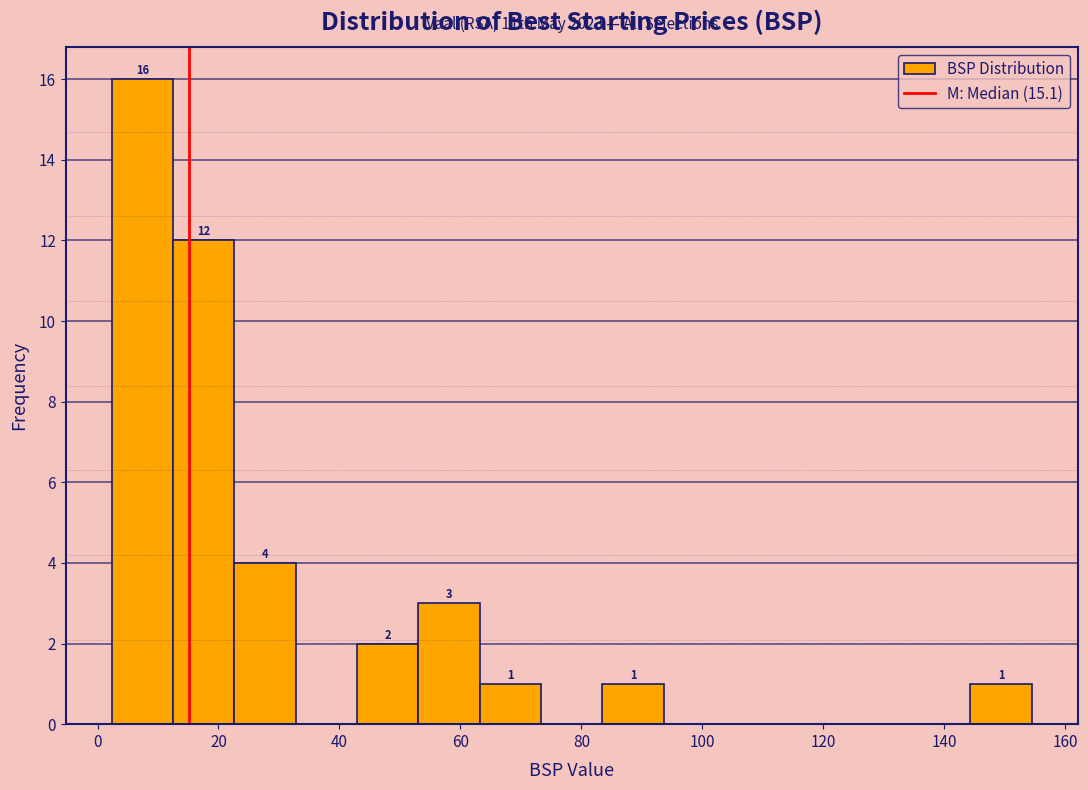

Which range on the x-axis has the tallest bar?

2 to 12